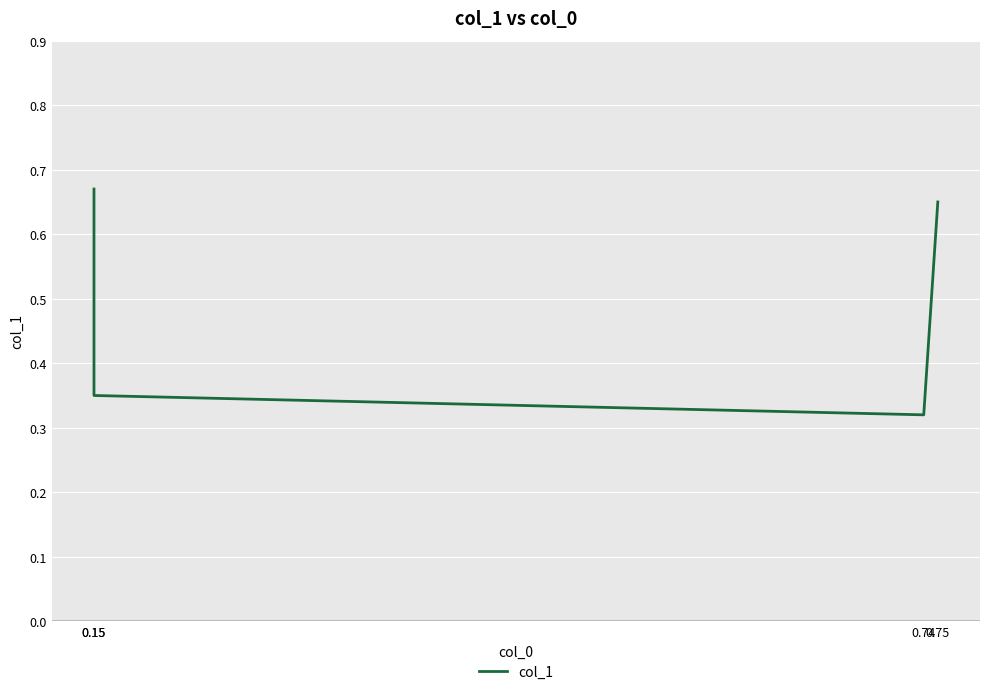

List the labels in order of value, smallest first.

0.74, 0.15, 0.75, 0.15